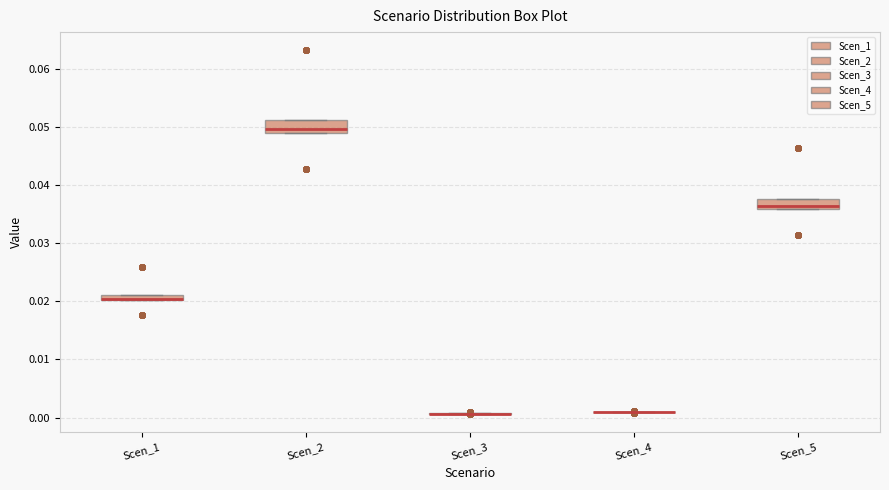

Where is the upper edge of the box for Scen_1 on the y-axis? The values are not printed on the chart, so give them approximately, as read against the axis.

0.021